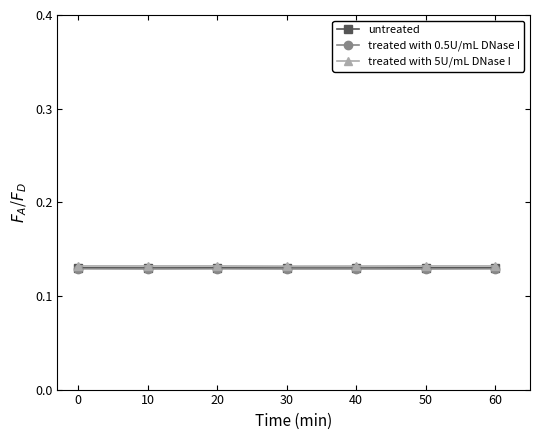

At how many categories does at least one series exceed 0?

7